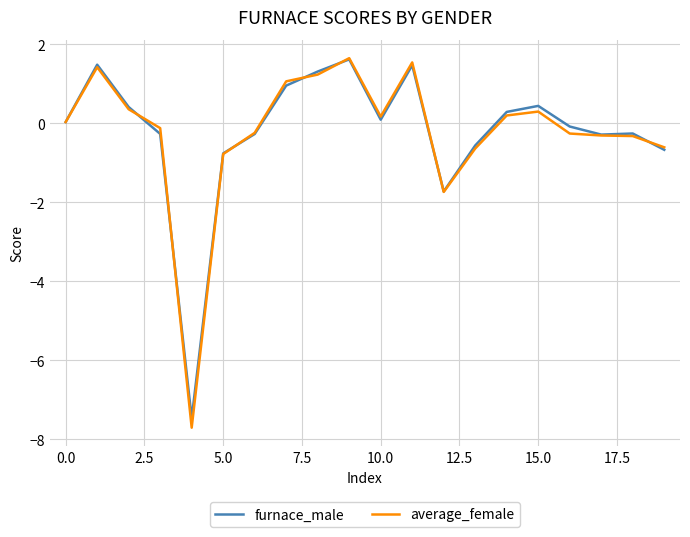

What is the lowest value of the furnace_male series?

-7.5